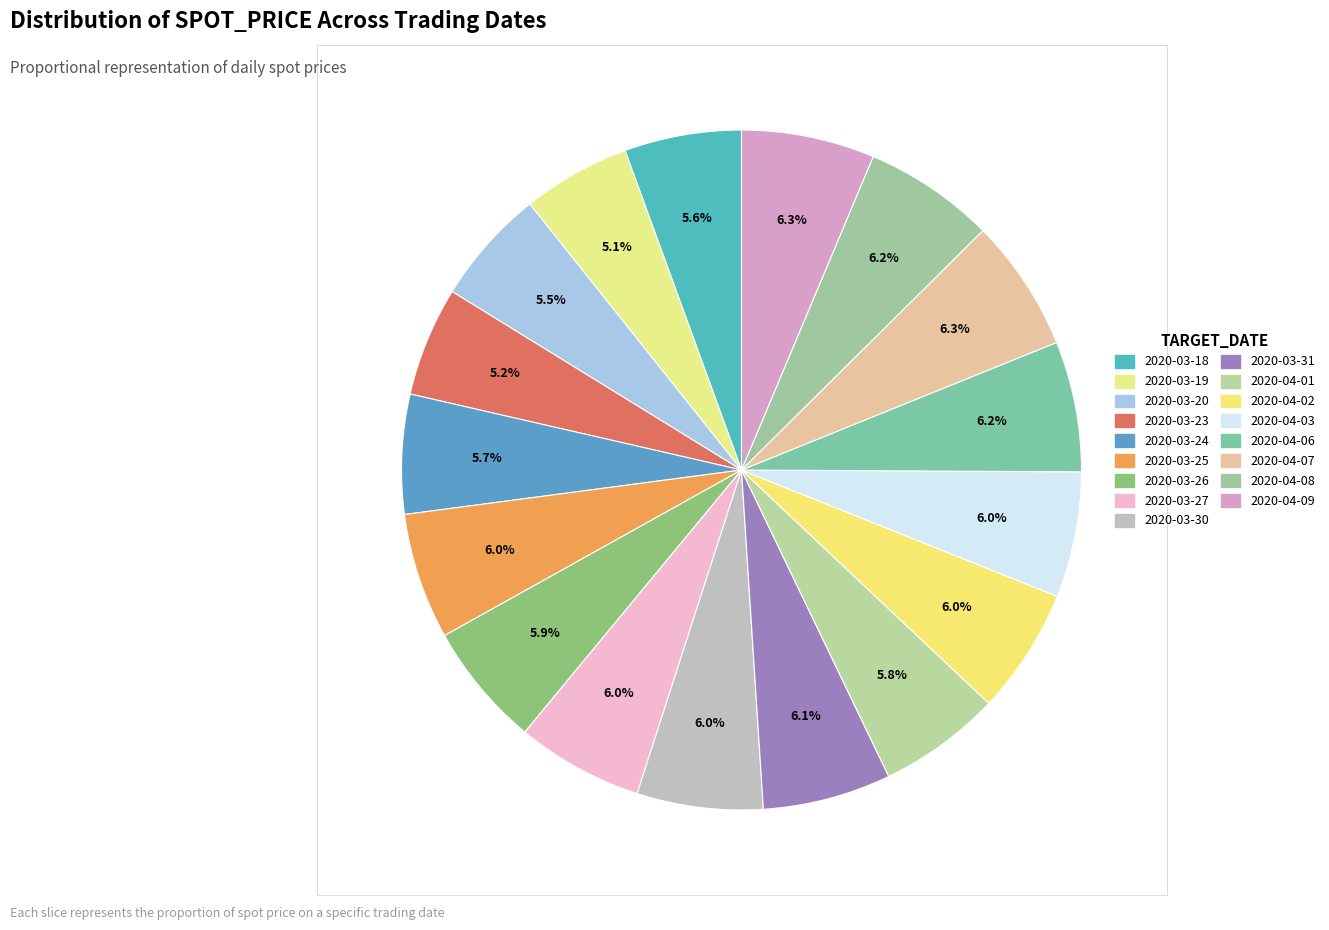

To the nearest percent, what portion does 2020-03-27 represent?

6%